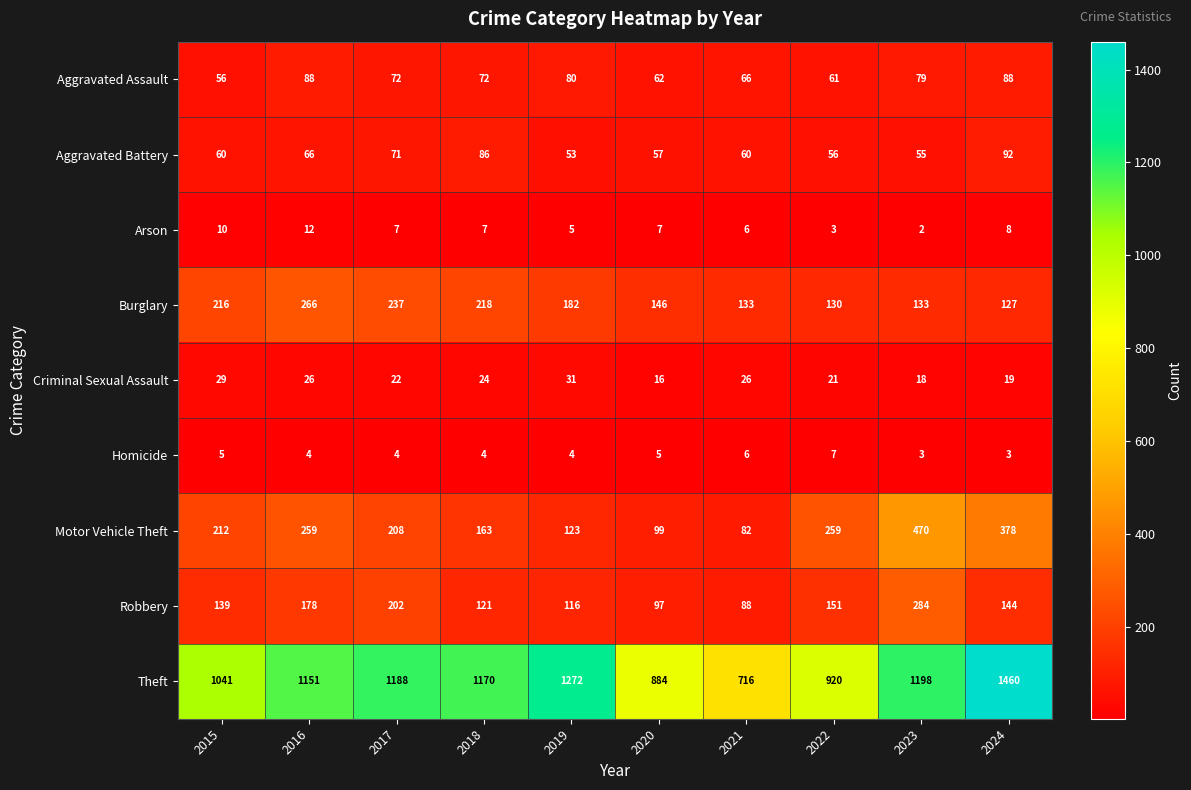

What is the sum of all Aggravated Assault values?

724